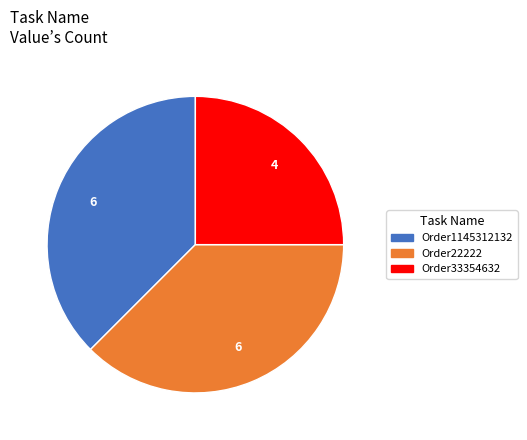

Does any single category account for the majority?

No